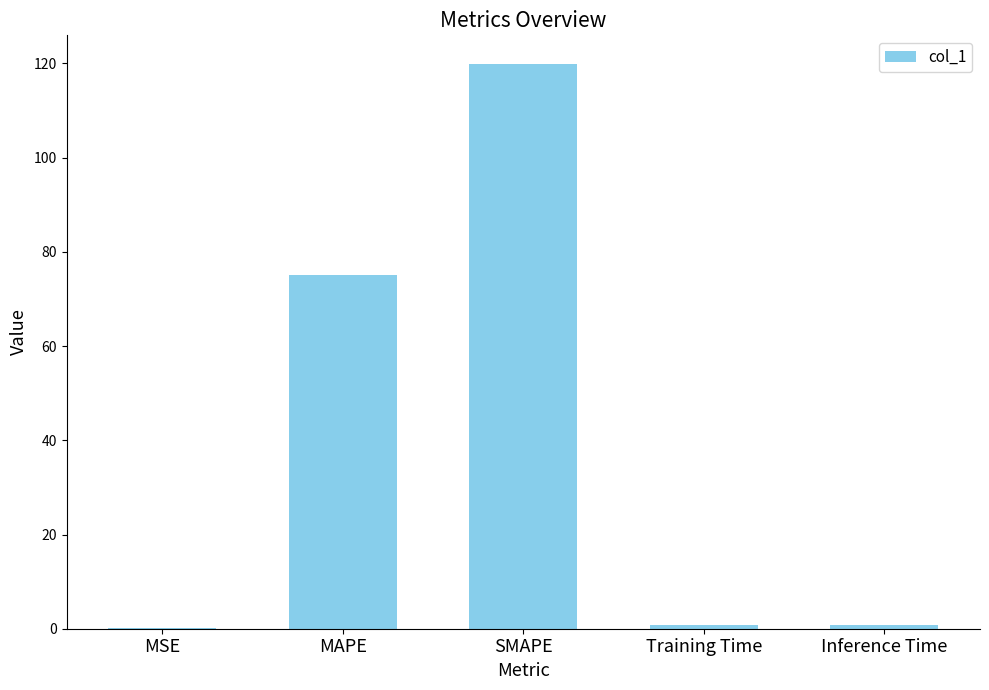

Which has a higher value, SMAPE or MSE?

SMAPE